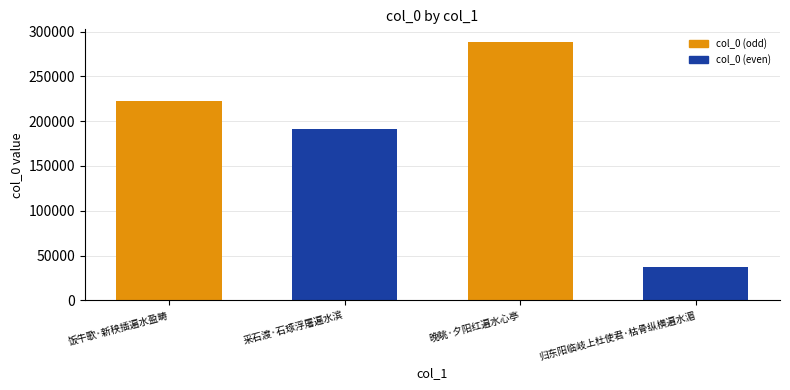

Between 饭牛歌·新秧插遍水盈畴 and 晚眺·夕阳红遍水心亭, which is larger?

晚眺·夕阳红遍水心亭